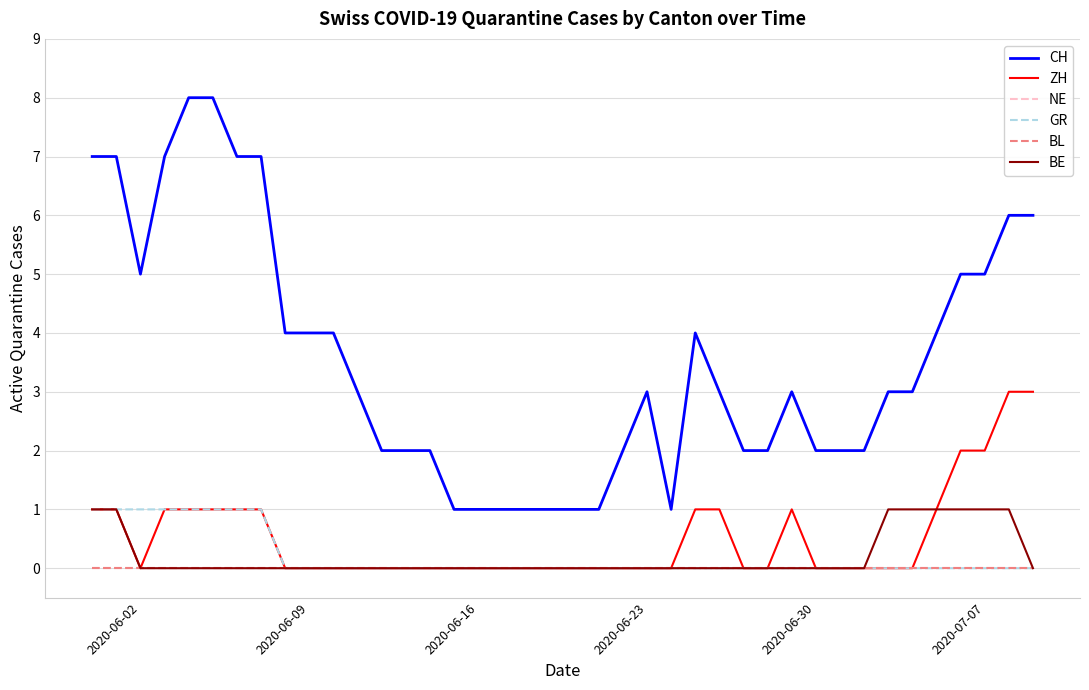

What is the value of the BE point at the 34th from the left?

1